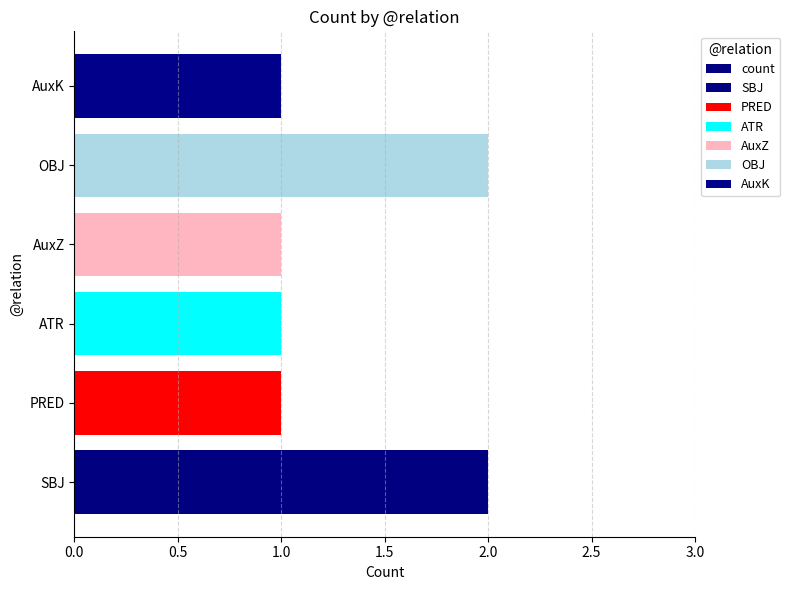

The value at SBJ is 3. True or false?

False